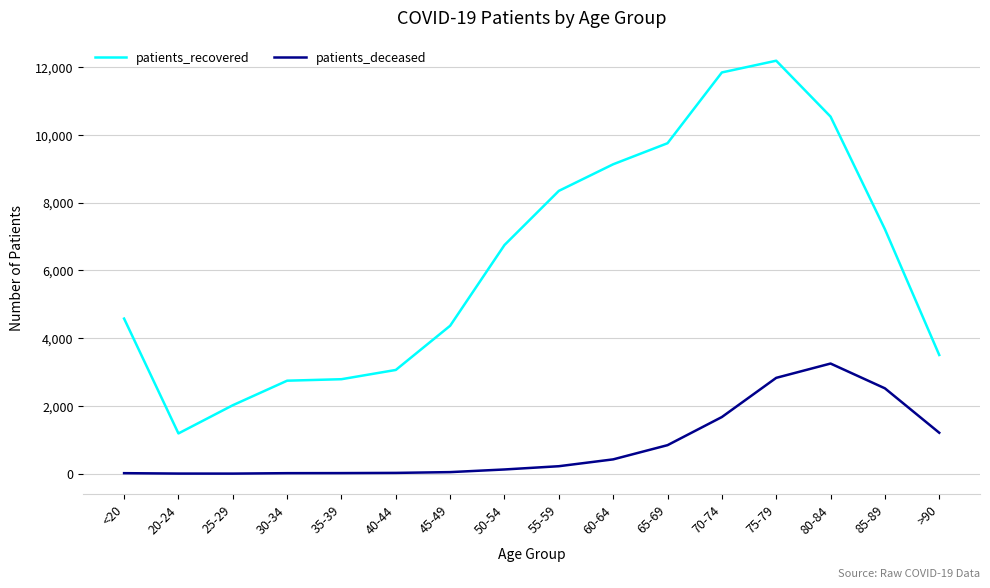

What is the spread (max minus min) of values at 35-39?

2770